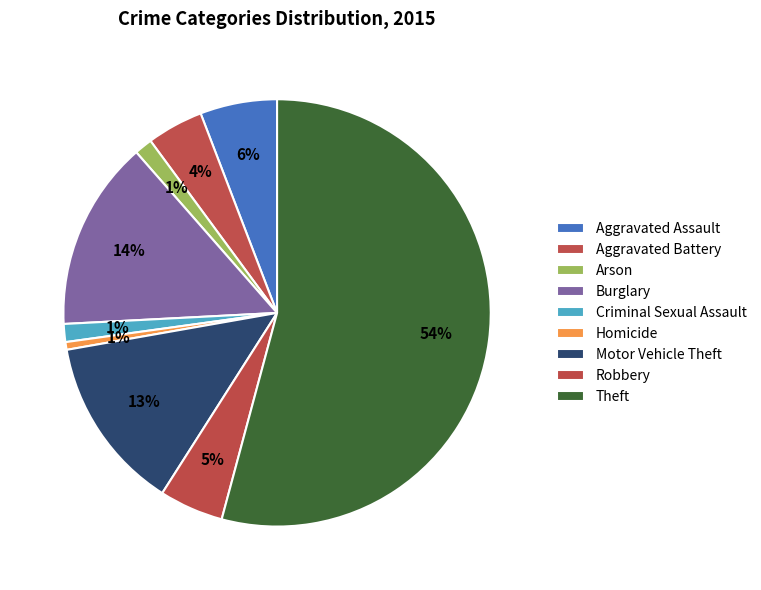

What percentage is the Theft slice, to the nearest percent?

54%